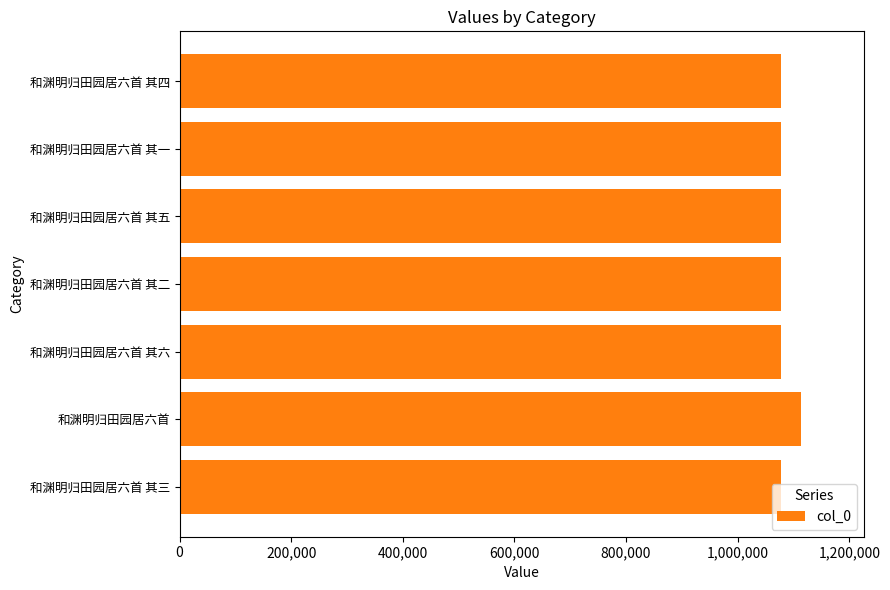

What is the ratio of the value at 和渊明归田园居六首 其三 to the value at 和渊明归田园居六首?

1.0